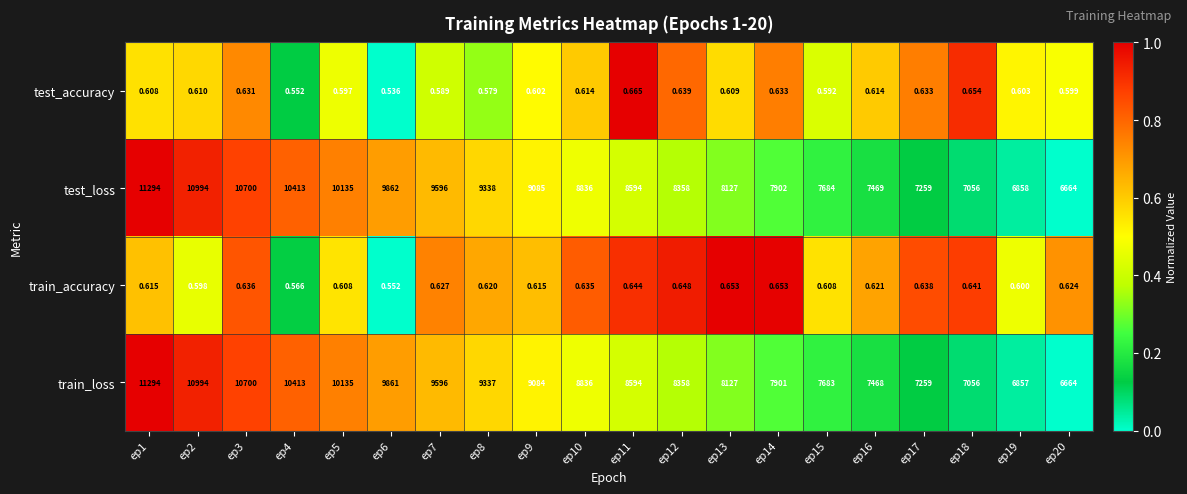

What is the difference between the highest and lowest values at ep18?

7055.4